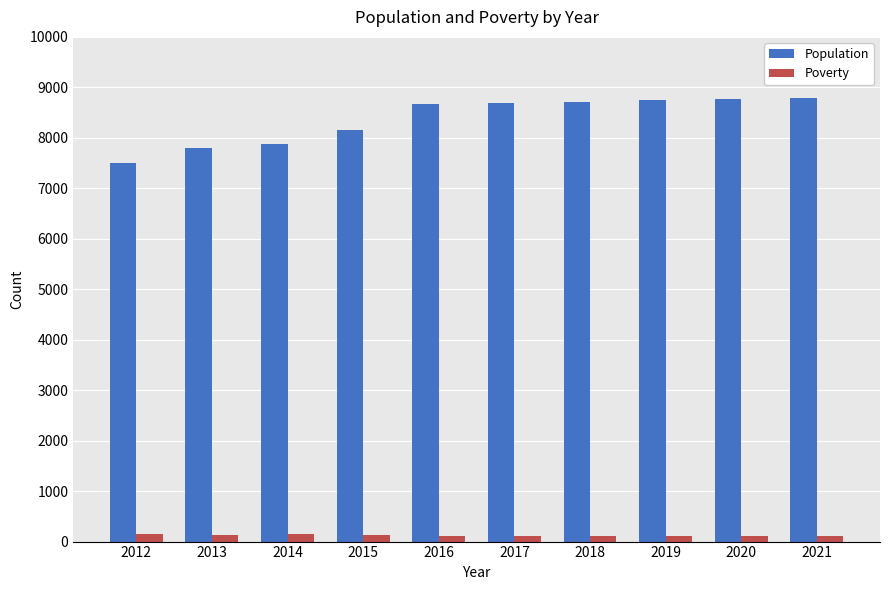

Which series has the largest total across all categories?

Population